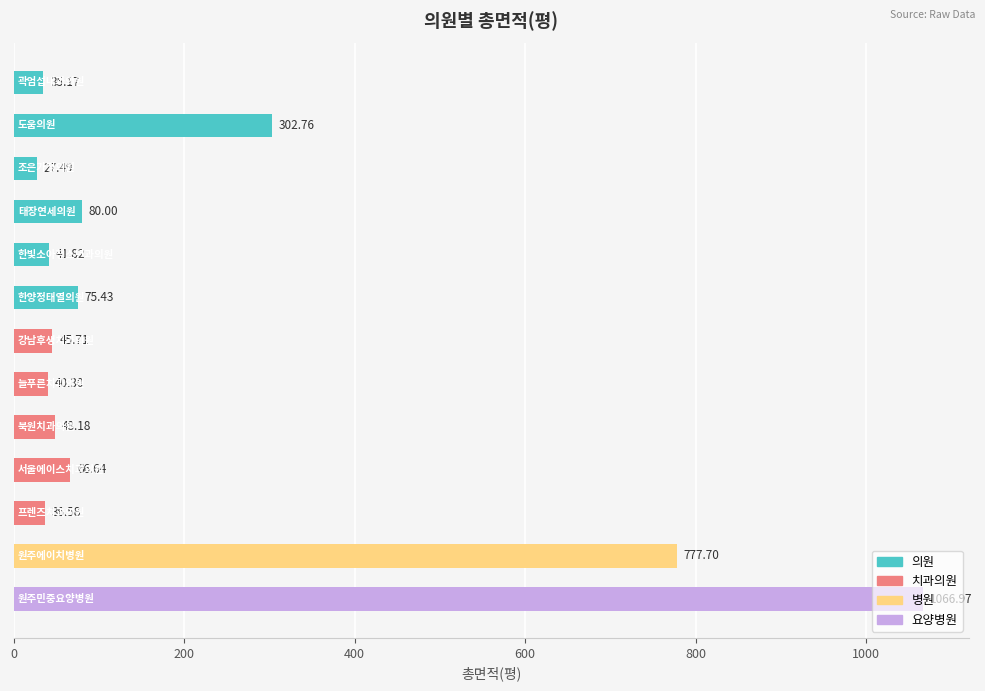

What is the greatest value displayed?

1067.0